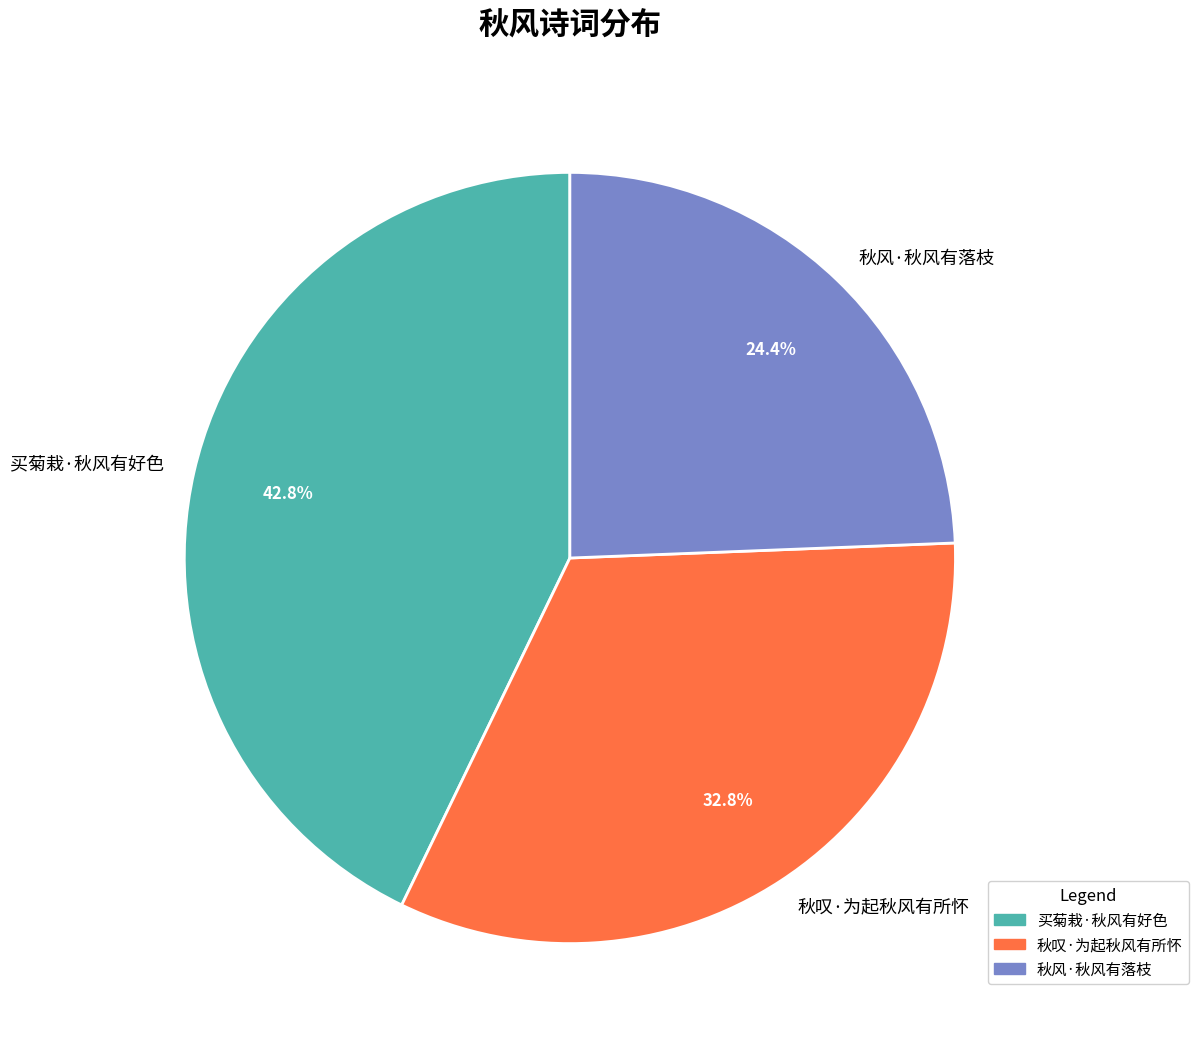

To the nearest percent, what portion does 秋叹·为起秋风有所怀 represent?

33%